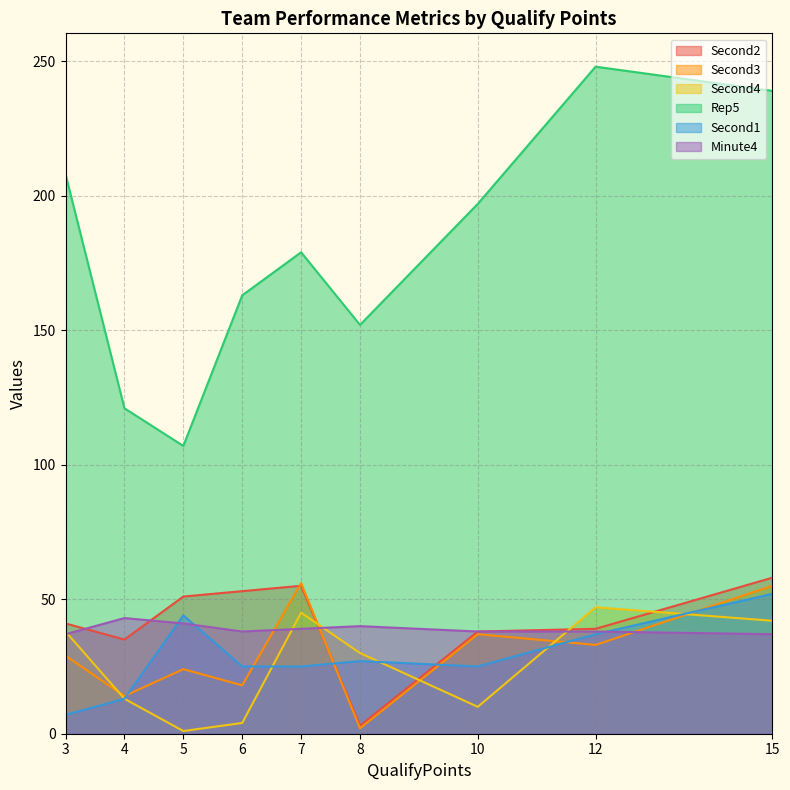

After their last crossing, which series has the higher values: Second1 or Second3?

Second3